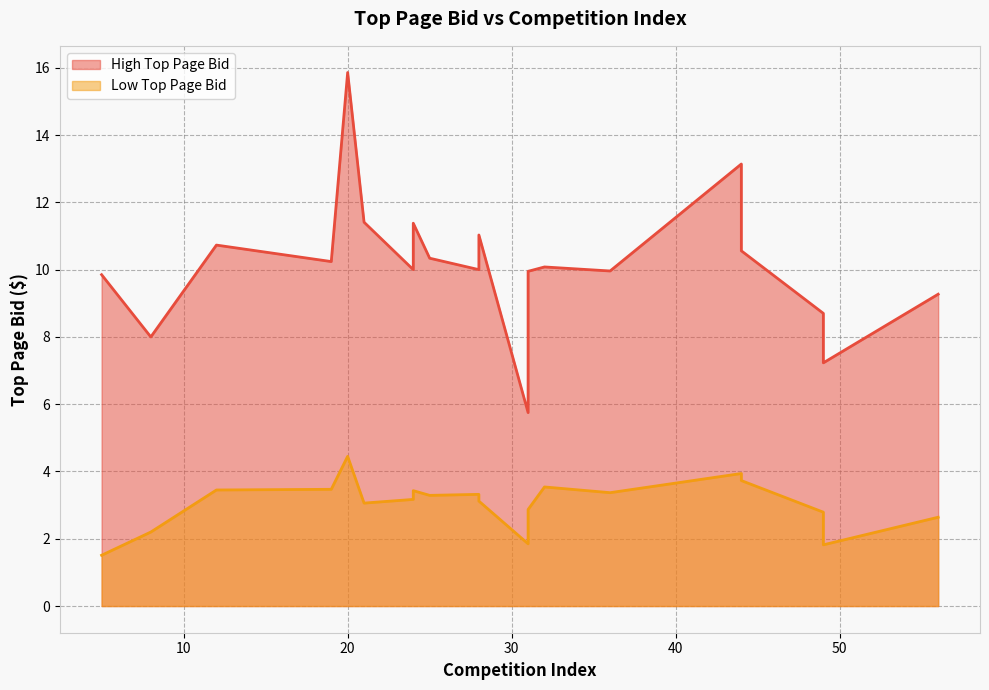

True or false: Low Top Page Bid and High Top Page Bid cross at least once.

False